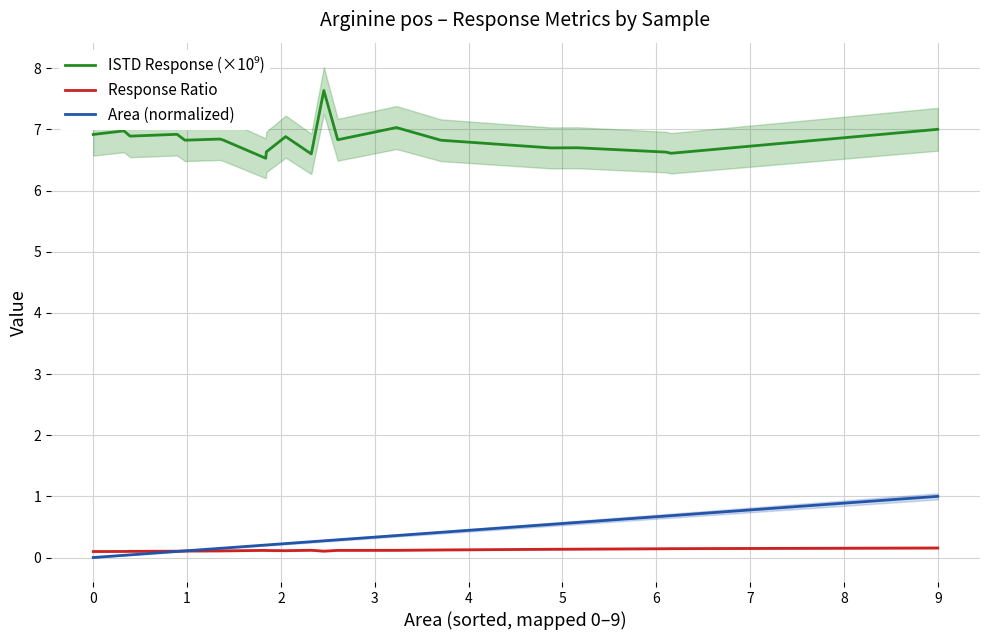

Which series changed the most between 0 and 9?

Area (normalized)